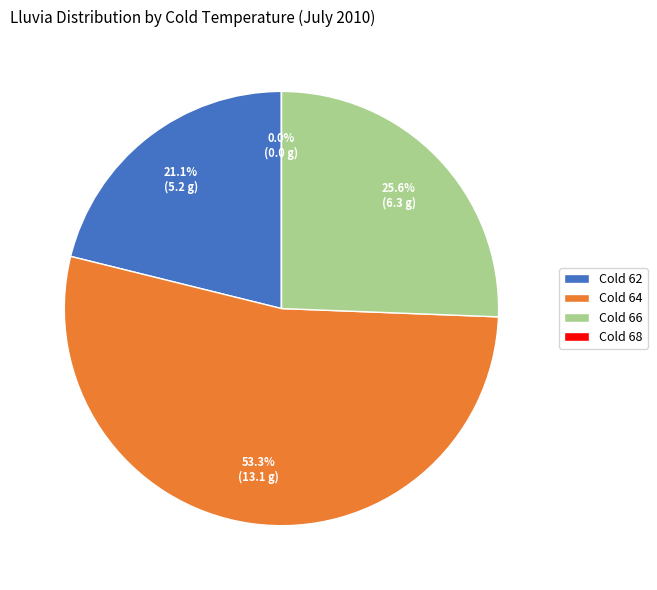

Is the sum of 29 and 64 cold greater than half?

No